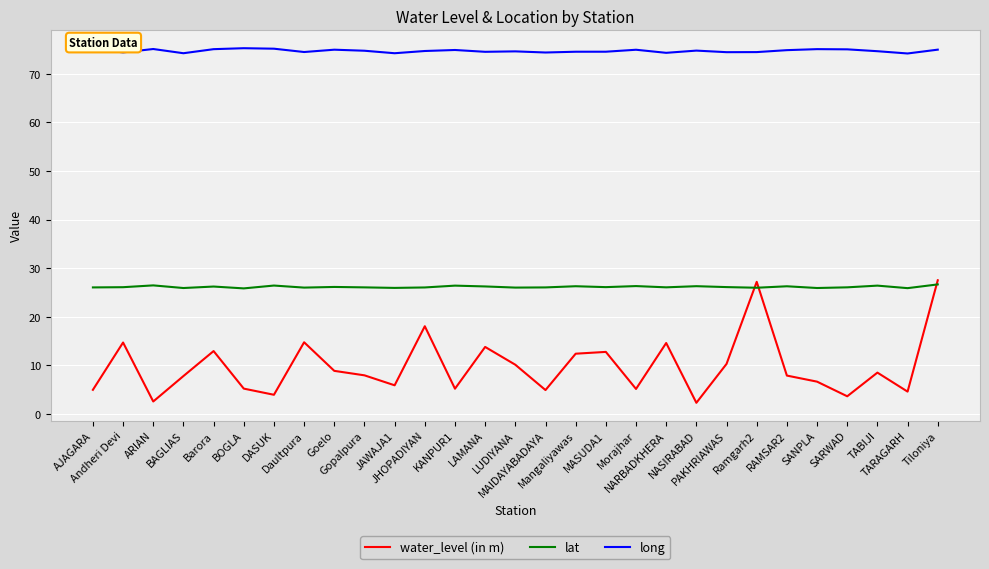

After their last crossing, which series has the higher values: water_level (in m) or lat?

water_level (in m)